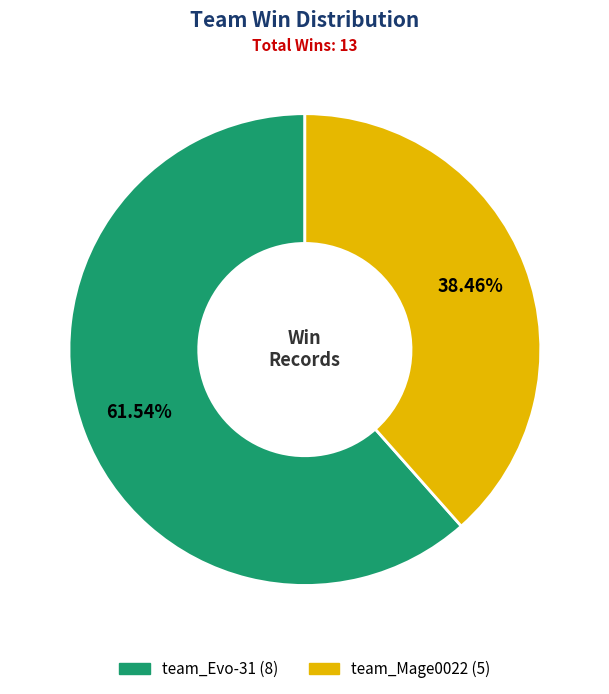

Which category has the biggest portion of the pie?

team_Evo-31